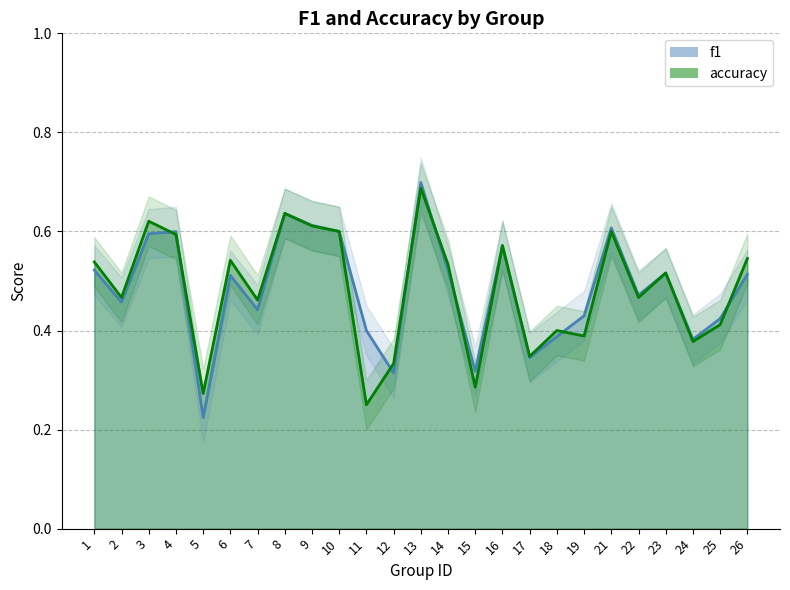

In accuracy, how many points are lower than both neighbors (excluding endpoints)?

9